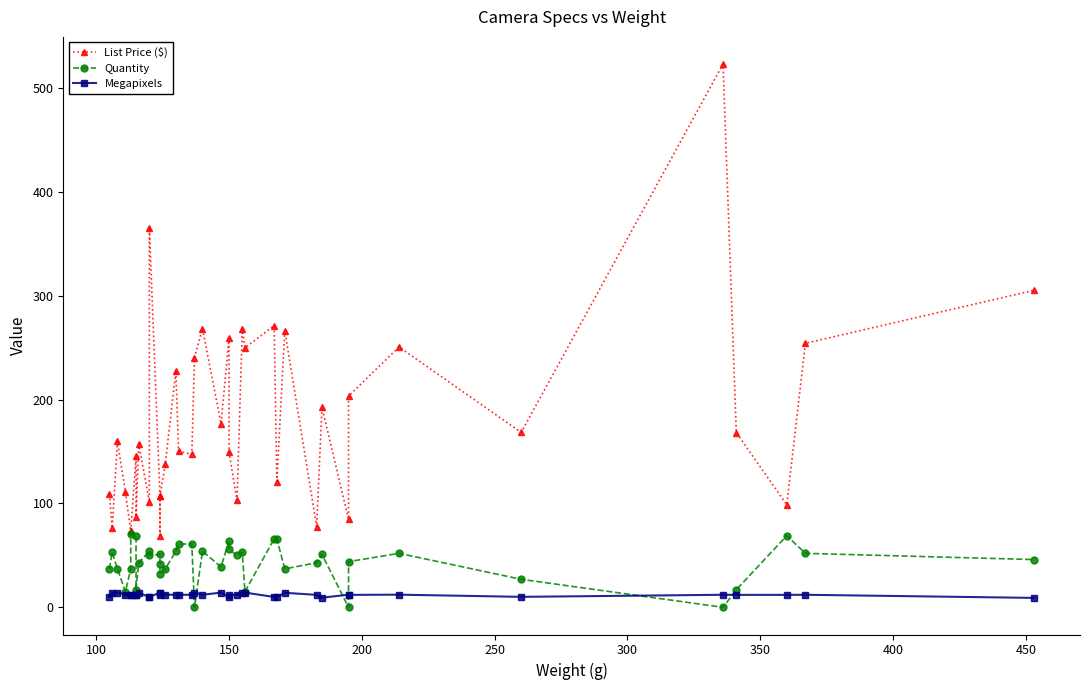

How many lines are shown in the chart?

3